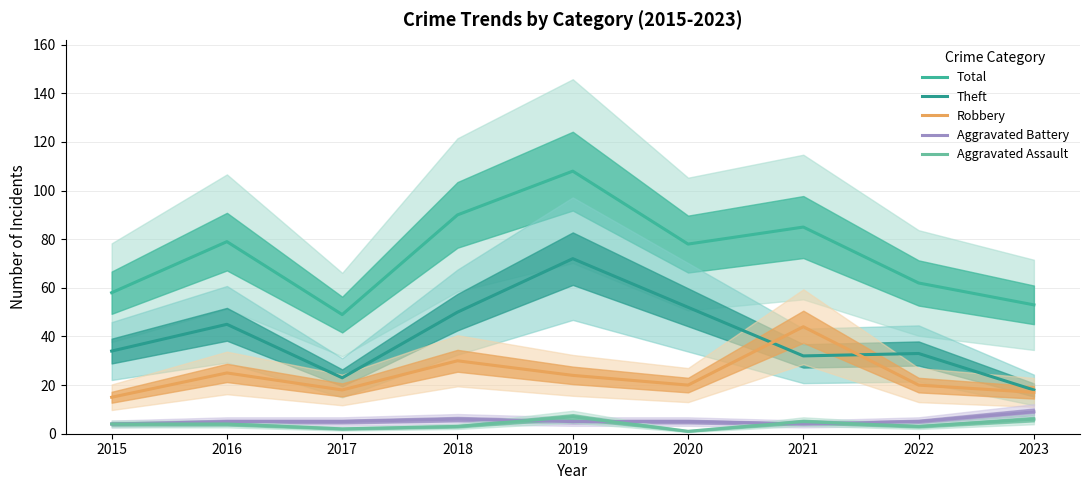

Where does the Theft series first go above 34?

2016